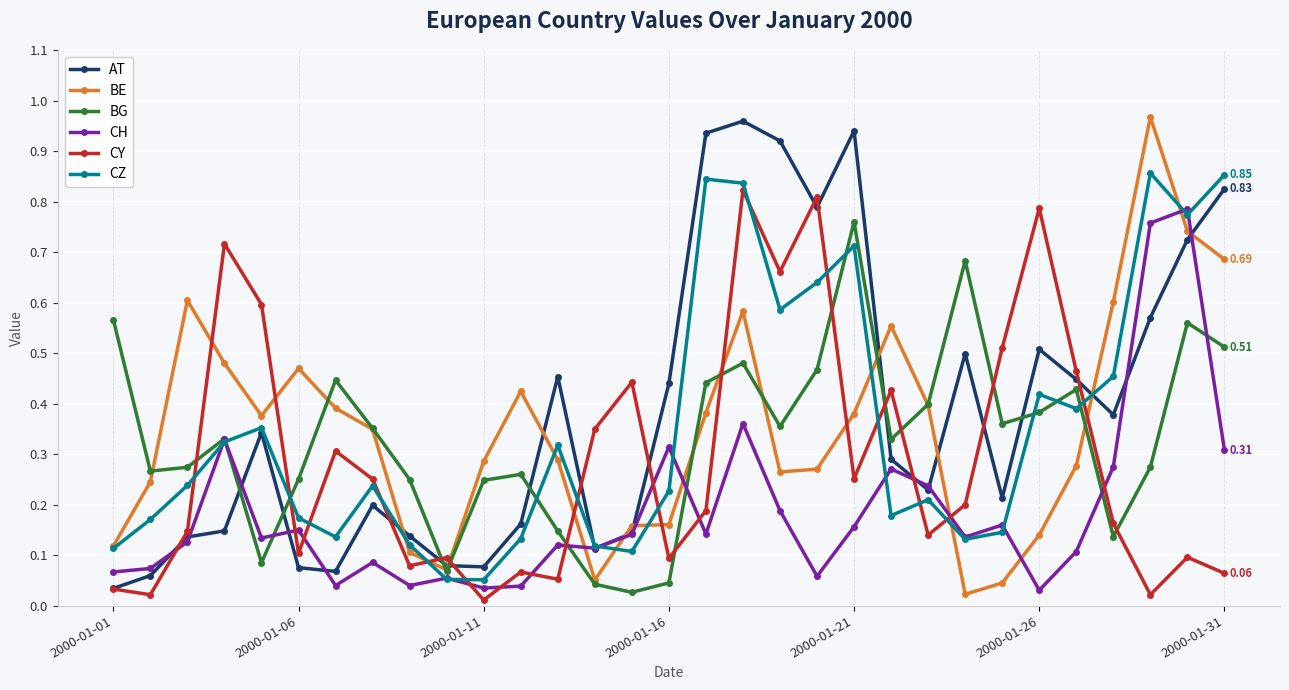

What are all the series names shown in the legend?

AT, BE, BG, CH, CY, CZ